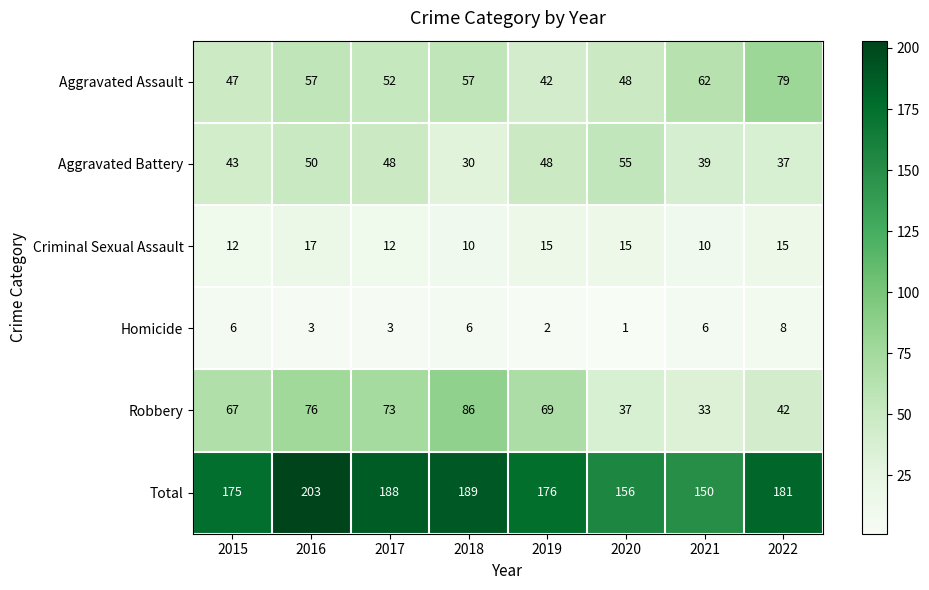

Which series has the largest total across all categories?

Total